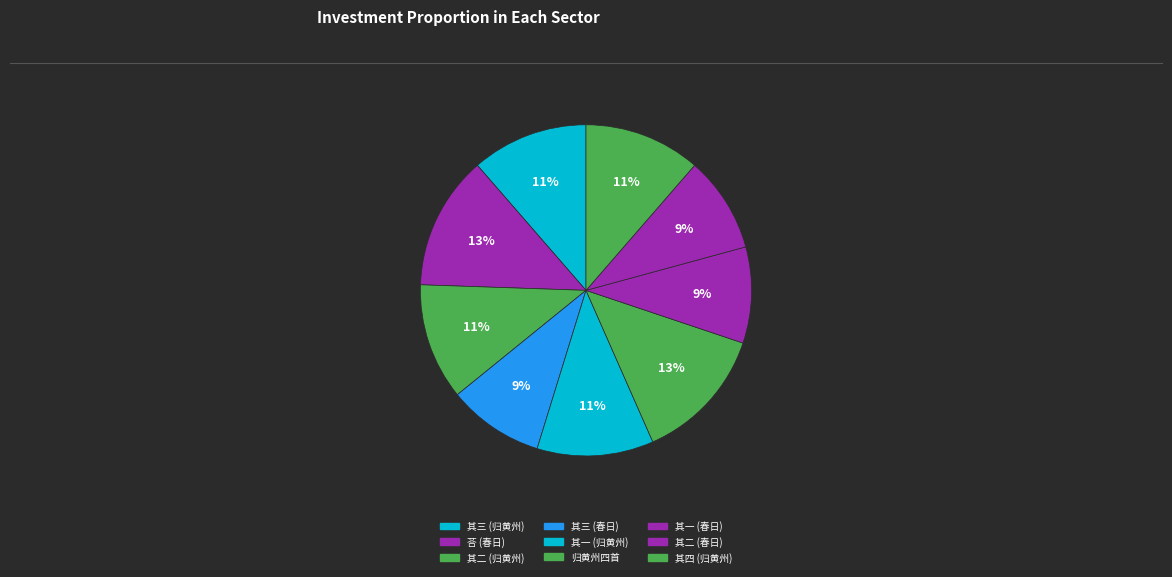

To the nearest percent, what is the average slice percentage?

11%